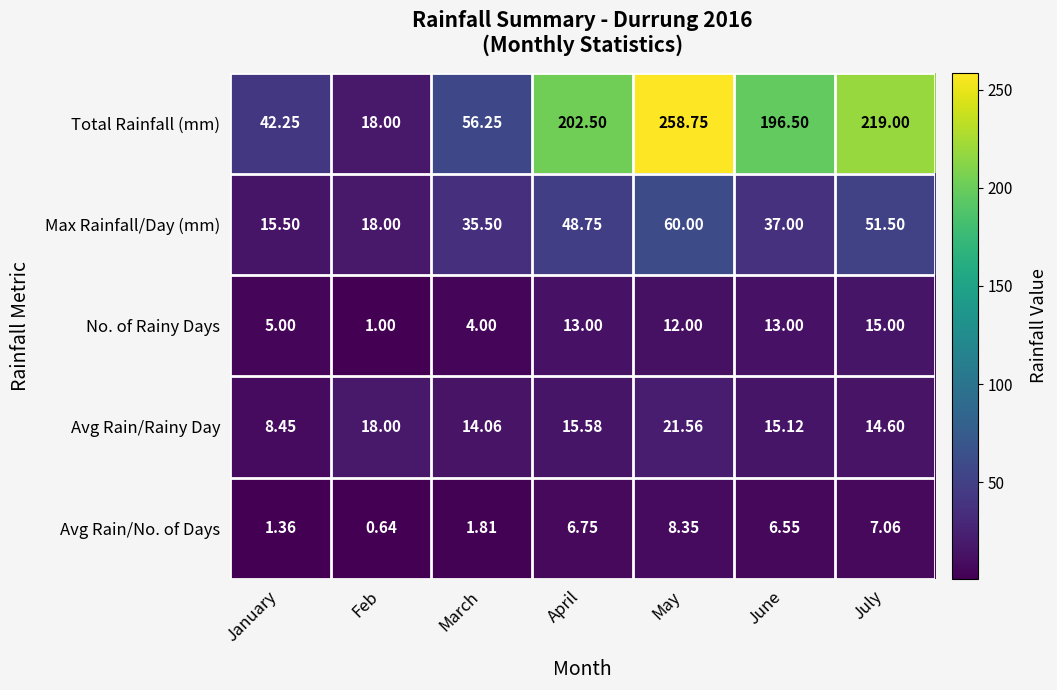

Between April and June, which series saw the biggest shift?

Max Rainfall/Day (mm)